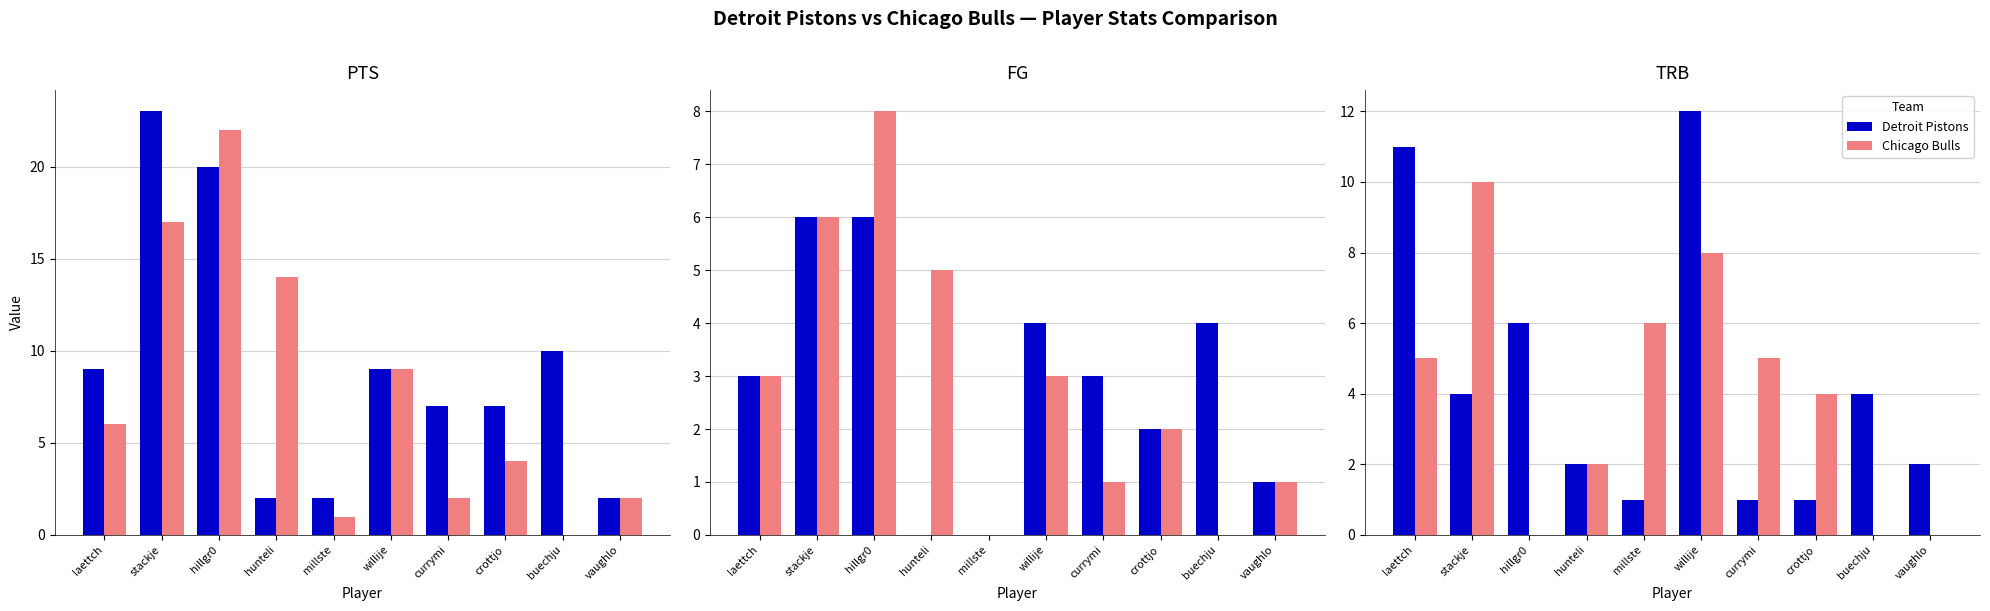

What is the difference between the maximum and minimum values in the Detroit Pistons series?

11